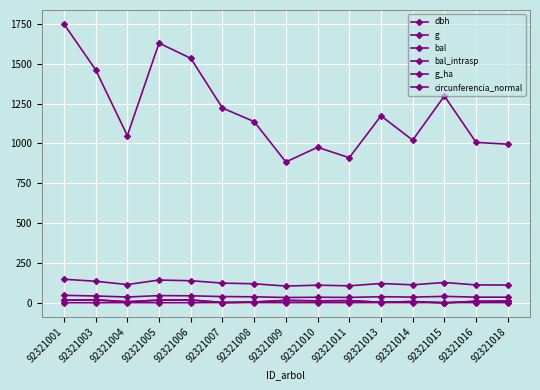

True or false: circunferencia_normal and bal intersect in this chart.

False